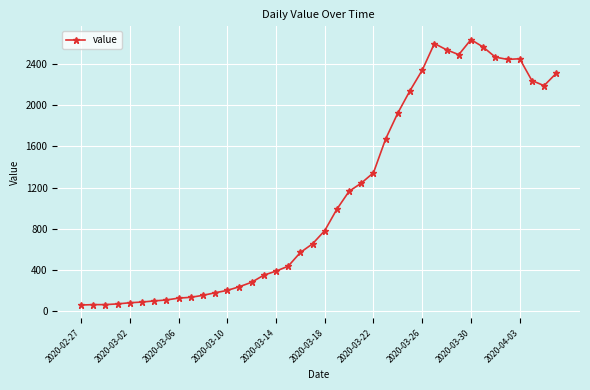

How many lines are shown in the chart?

1